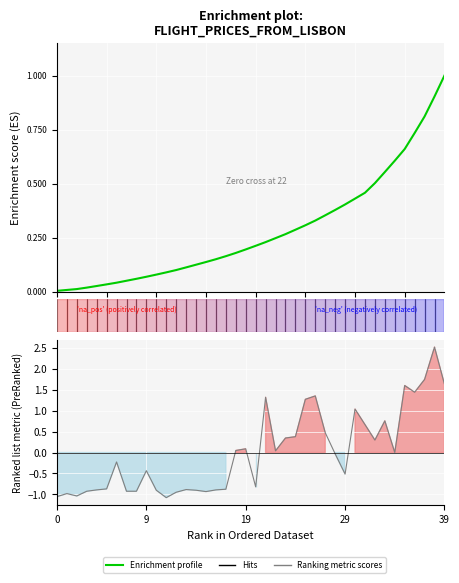

Where do Enrichment profile and Ranking metric scores first cross each other?

20 and 21